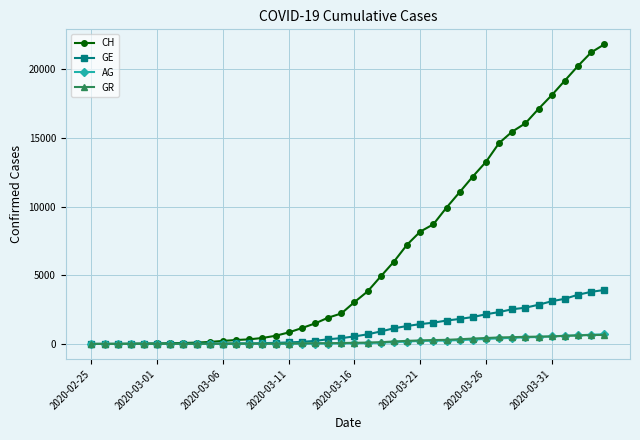

Which series has the largest total across all categories?

CH